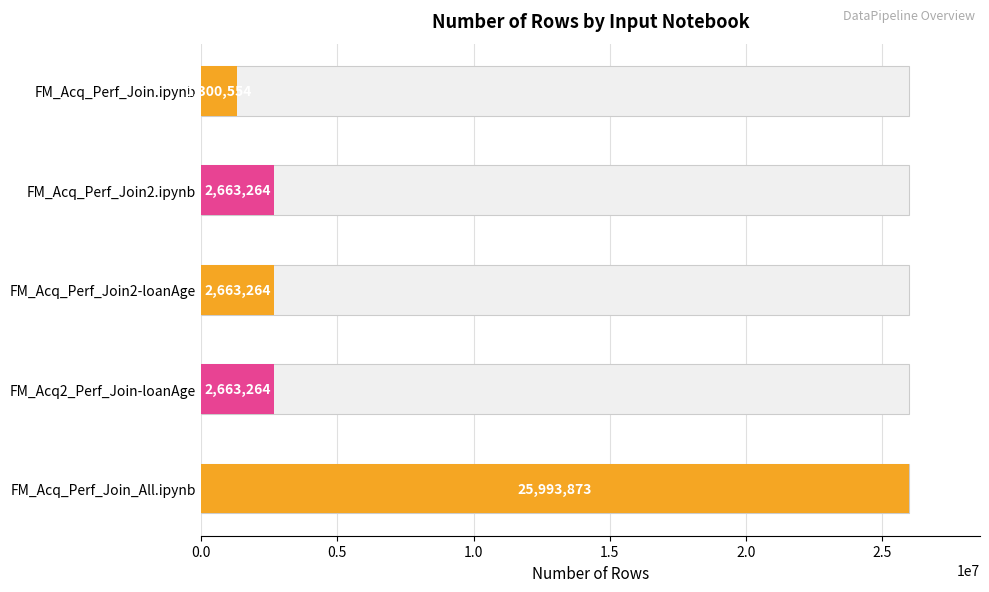

Reading left to right, transcribe all the data shown in this chart.

1300554	2663264	2663264	2663264	25993873